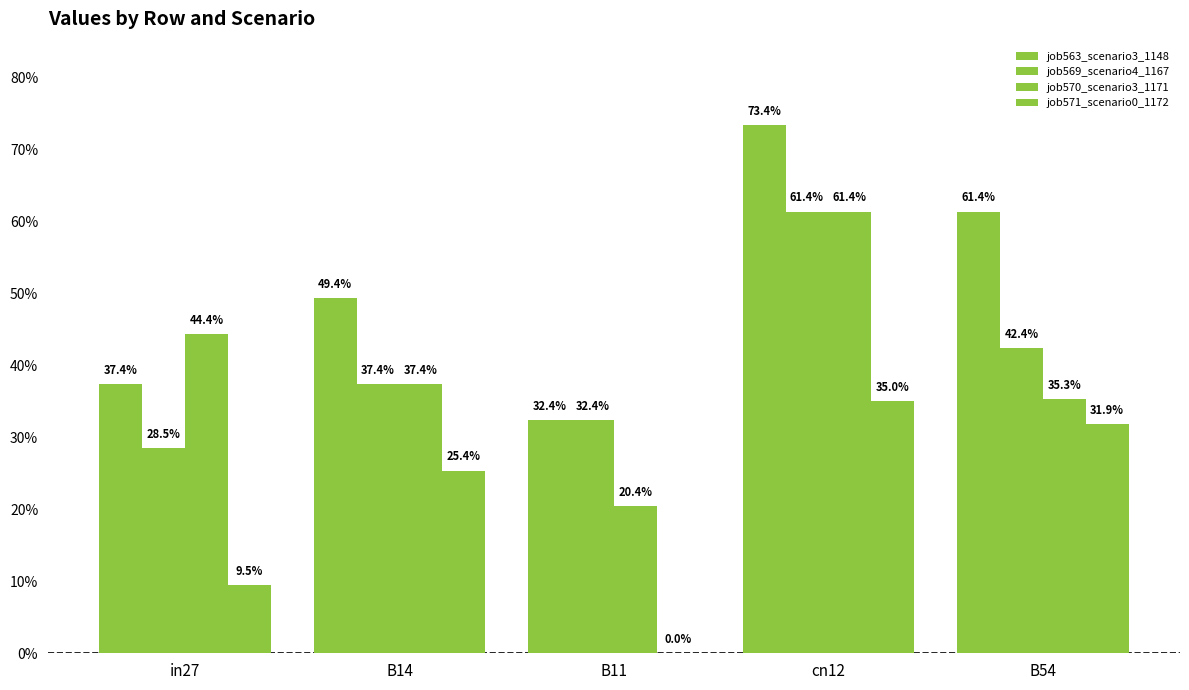

Which series changed the most between B11 and B54?

job571_scenario0_1172